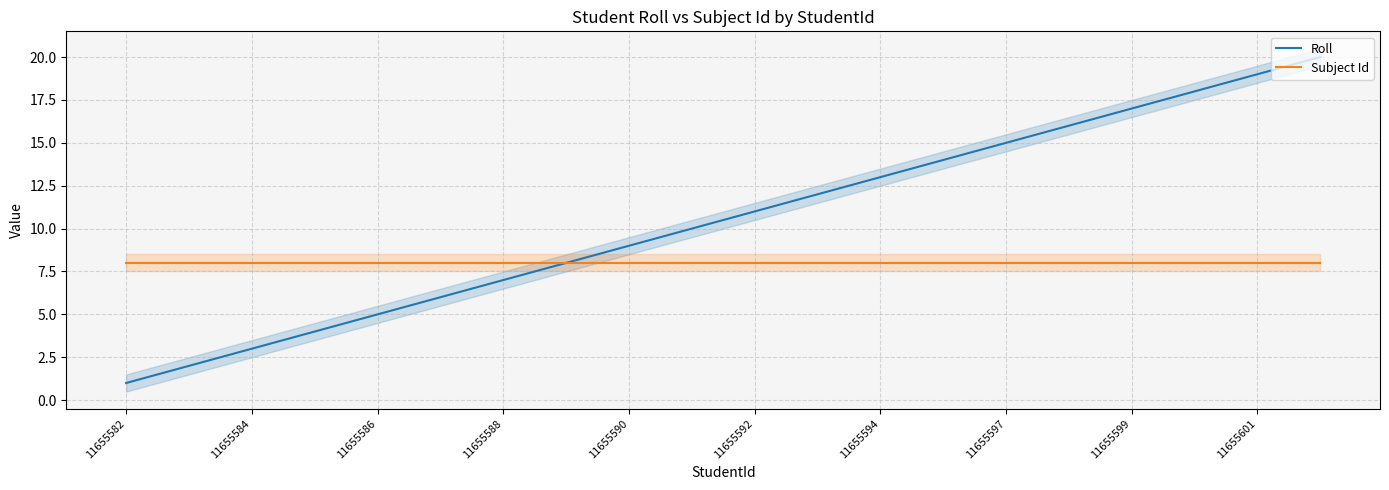

True or false: Roll and Subject Id intersect in this chart.

False